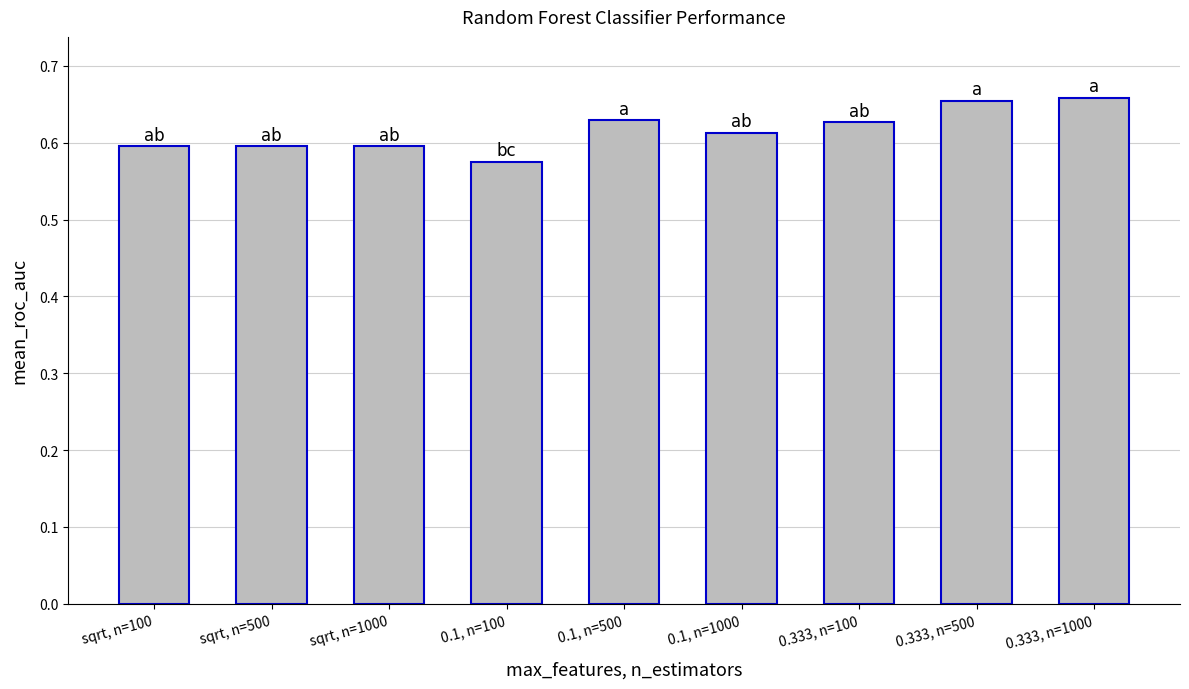

What position from the left is 0.333, n=100?

7